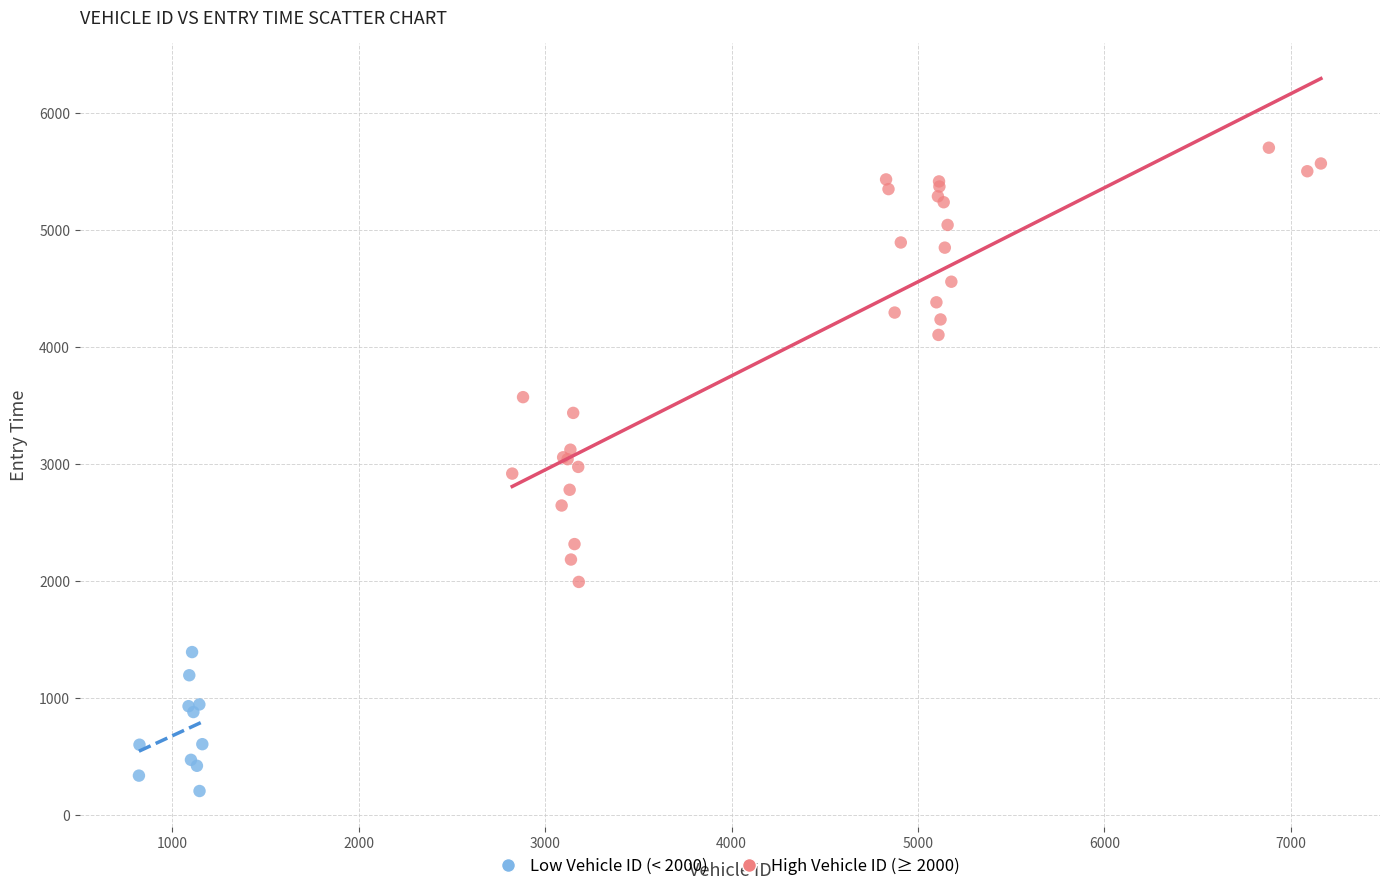

Which series contains the lowest Y value?

Low Vehicle ID (< 2000)